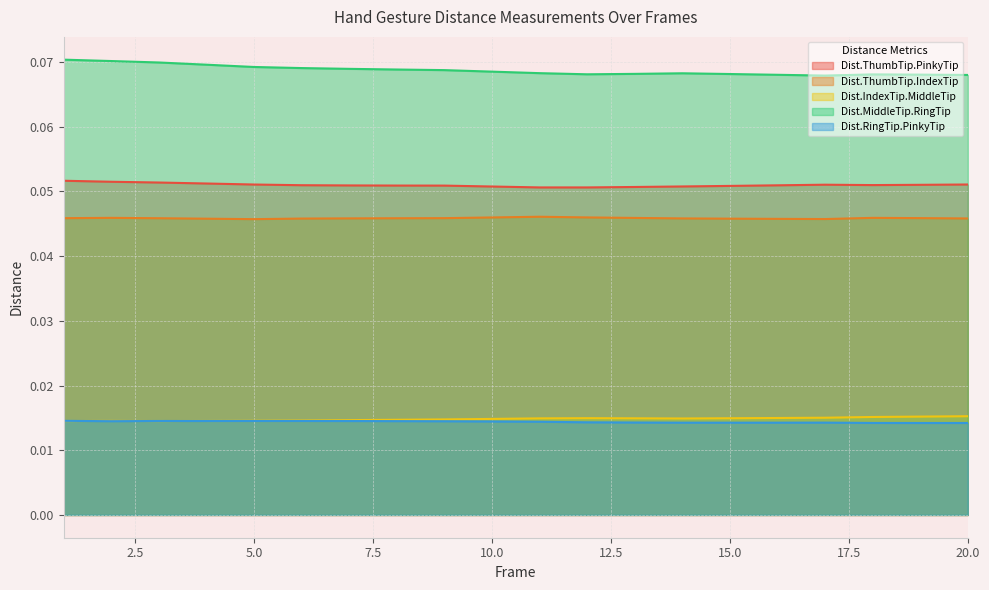

List the labels in order of Dist.IndexTip.MiddleTip value, largest first.

20, 19, 18, 17, 16, 12, 15, 13, 11, 14, 10, 9, 8, 7, 6, 5, 4, 2, 1, 3